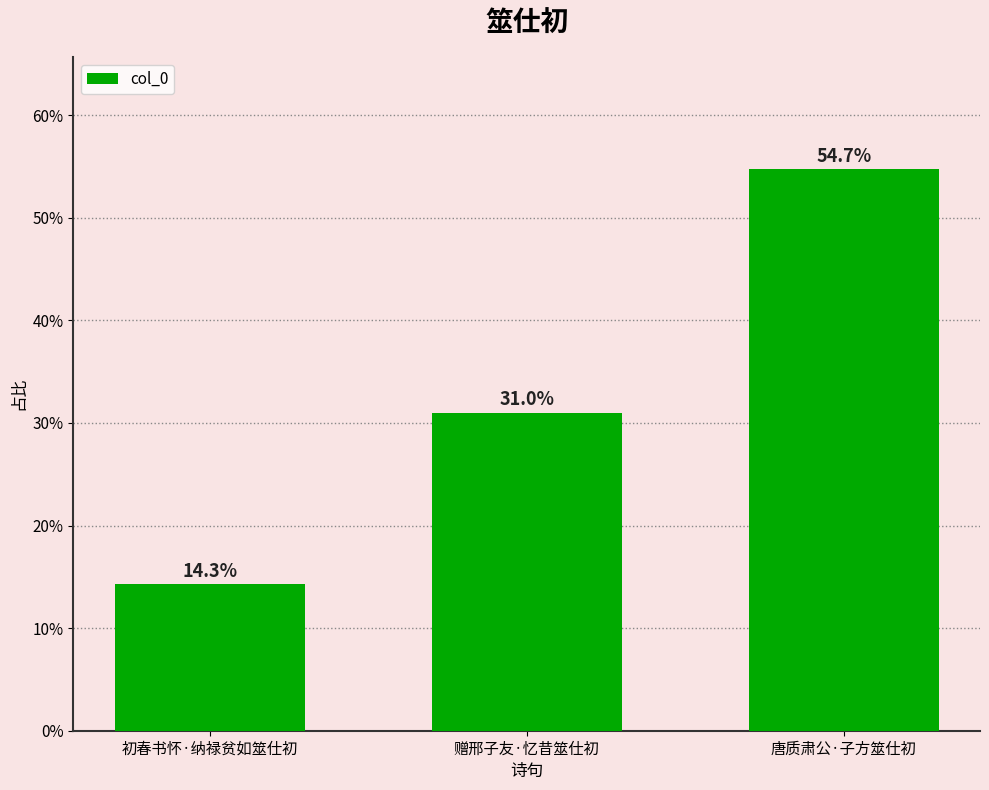

Is it true that the value at 赠邢子友·忆昔筮仕初 is 31.0?

True